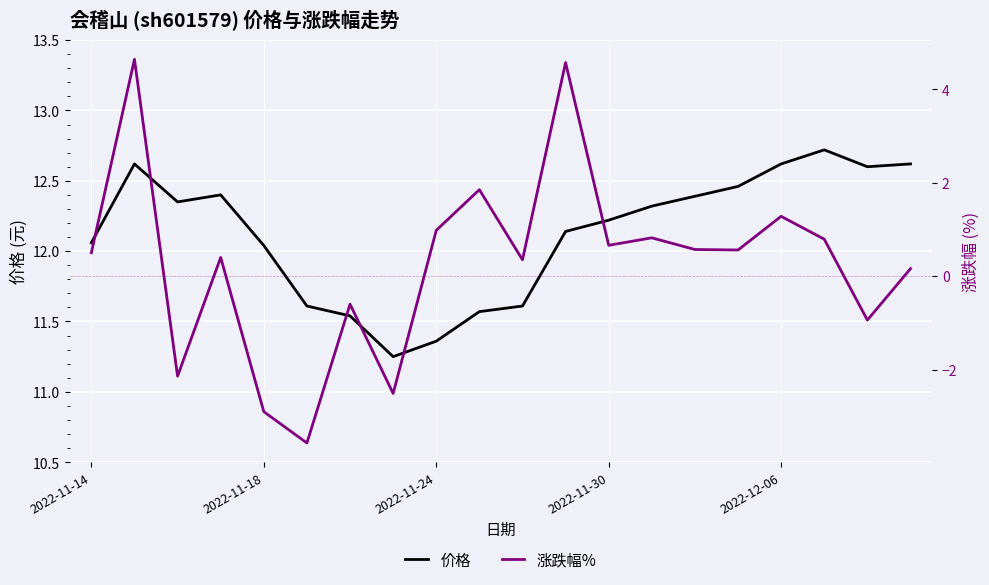

Rank the series at 11 from highest to lowest value.

价格, 涨跌幅%